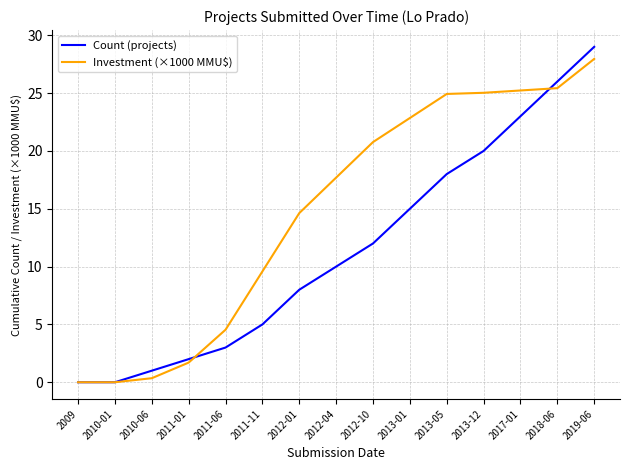

What position from the left is 2010-01?

2